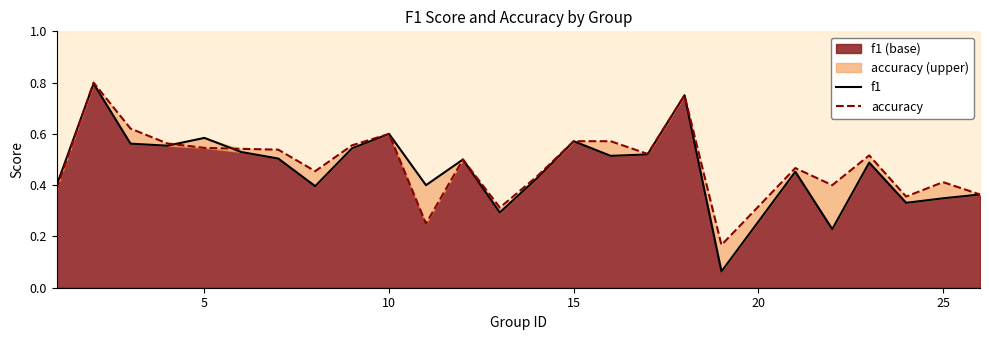

What is the approximate value of f1 at 15?

0.5